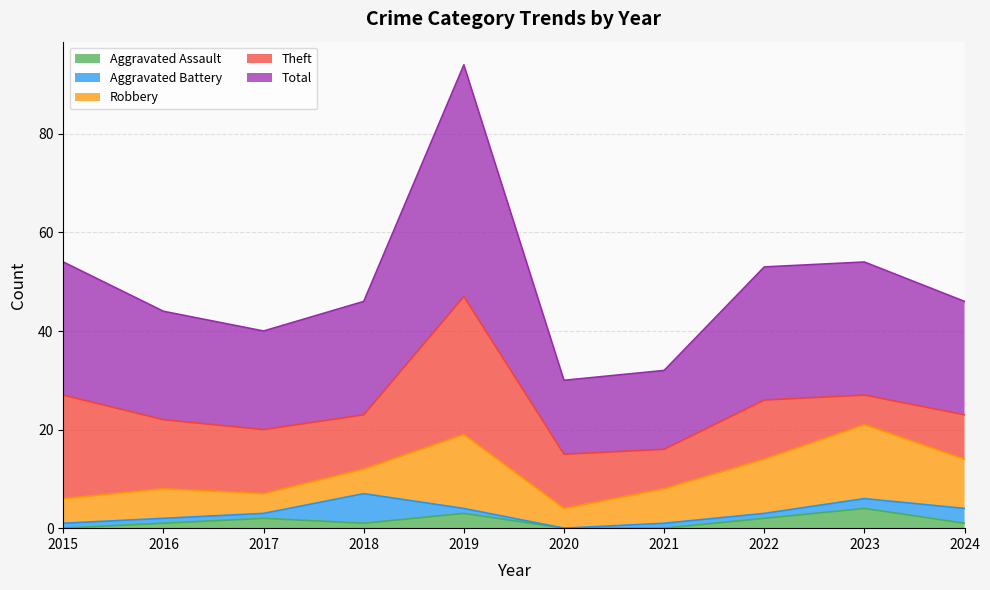

Which has a higher value, 2018 or 2017?

2017